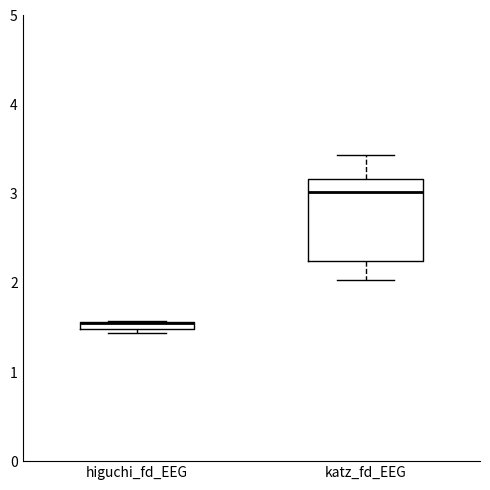

Comparing the boxes themselves (not the whiskers), which one is the tallest?

katz_fd_EEG